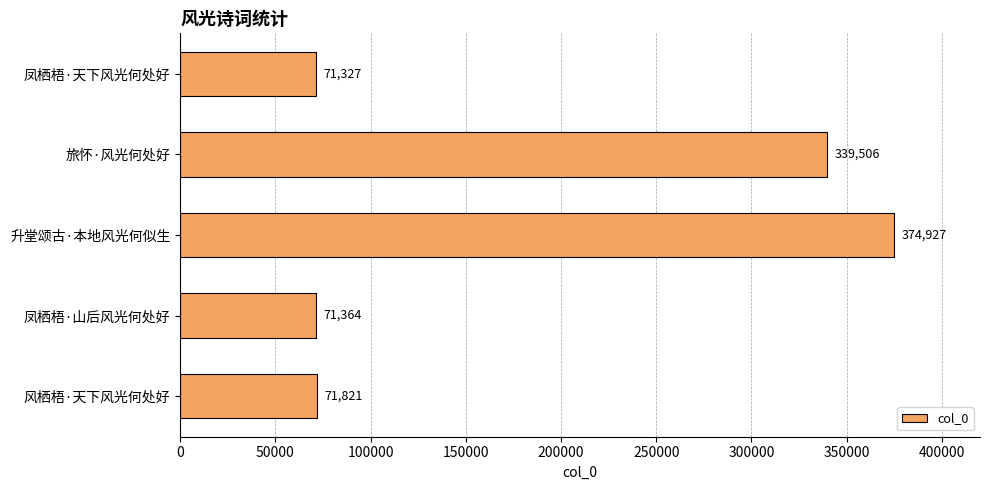

Rank the categories by value from highest to lowest.

升堂颂古·本地风光何似生, 旅怀·风光何处好, 风栖梧·天下风光何处好, 凤栖梧·山后风光何处好, 凤栖梧·天下风光何处好